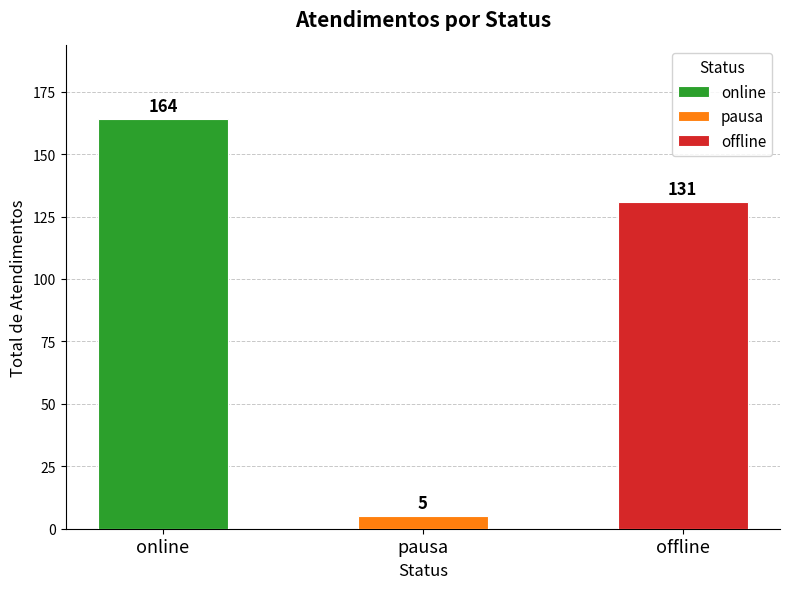

Is it true that offline equals 11 at Elisama?

False